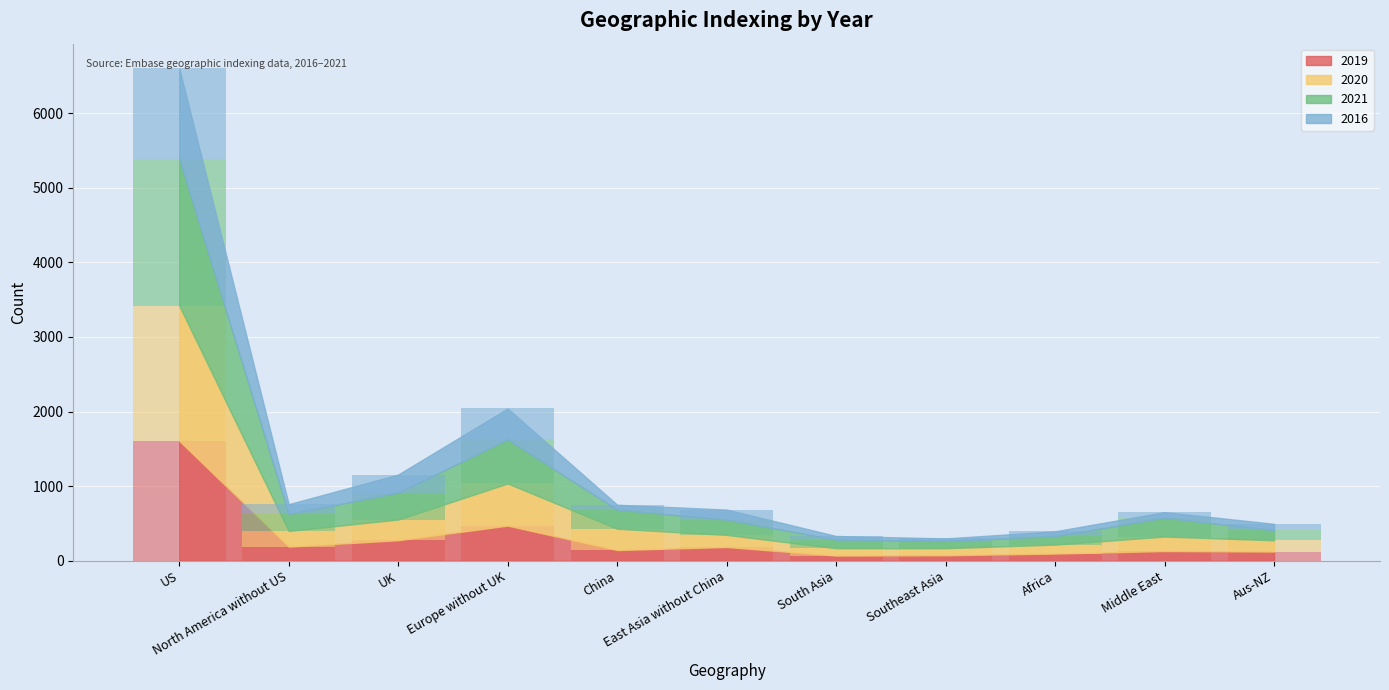

What is the highest value of the 2019 series?

1608